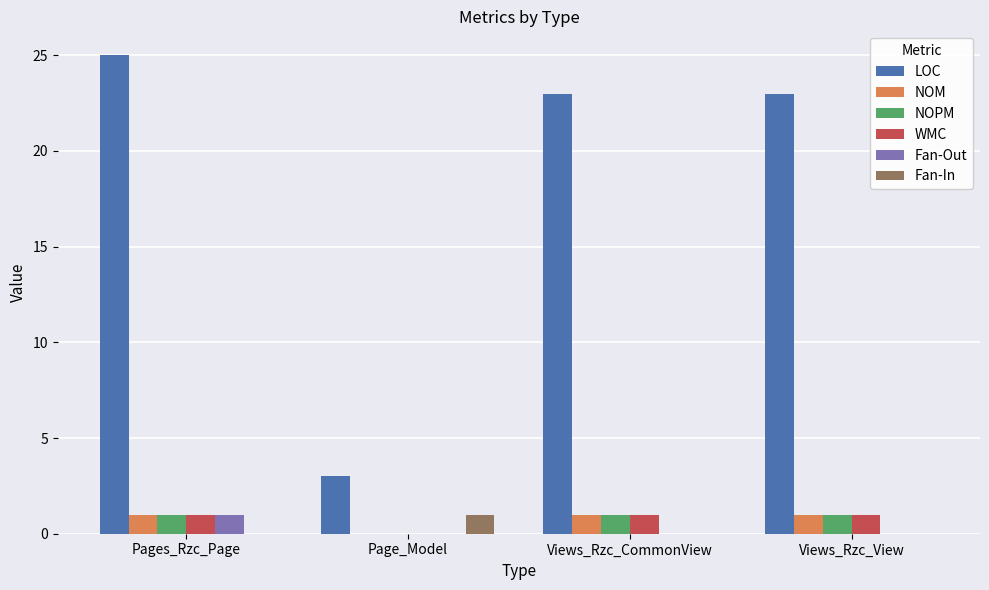

Between Page_Model and Views_Rzc_CommonView, which series saw the biggest shift?

LOC